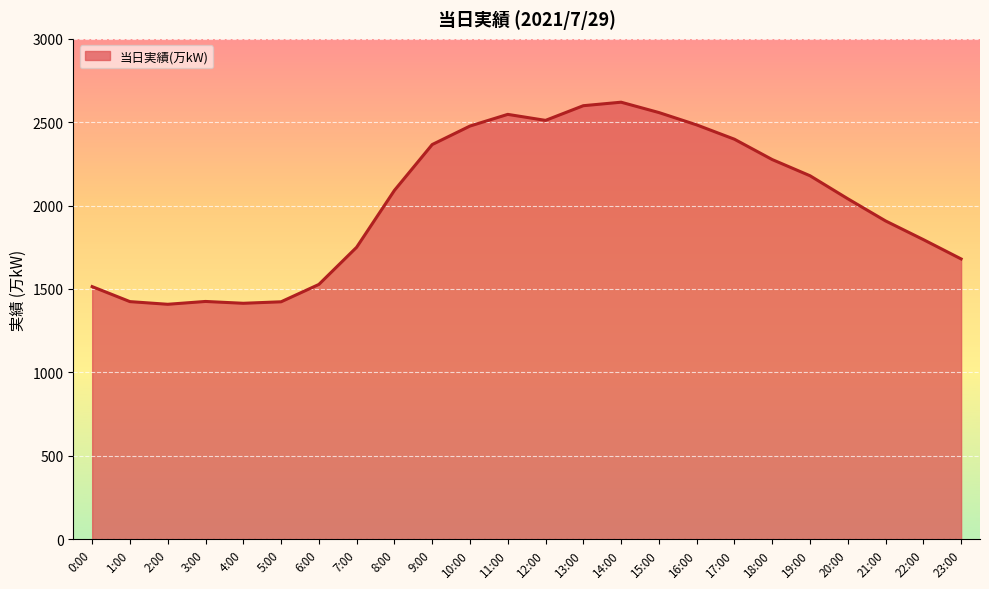

What is the approximate value at 21:00, to the nearest 10?

1910